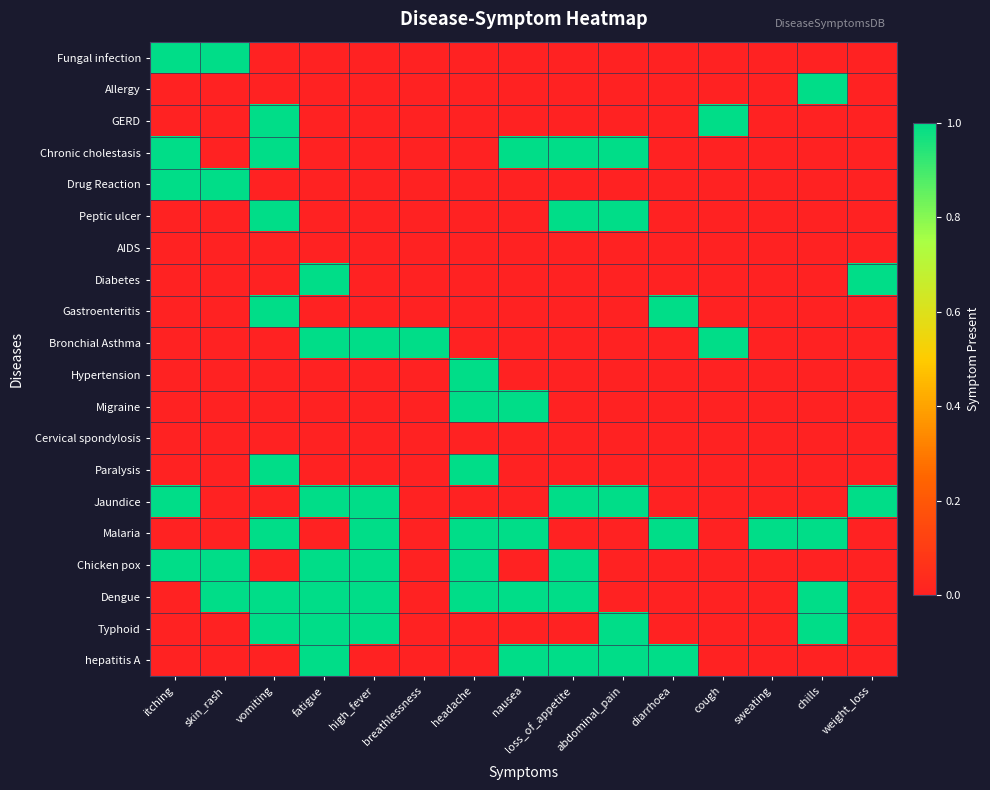

What is the difference between the highest and lowest values at nausea?

1